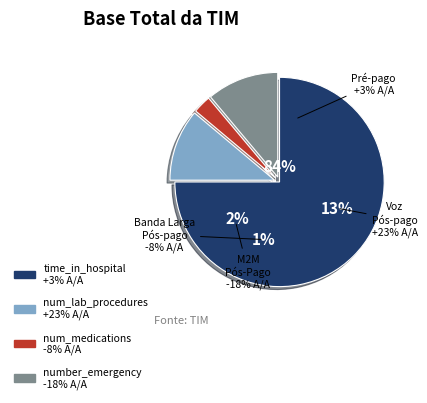

What percentage is the number_emergency slice, to the nearest percent?

11%